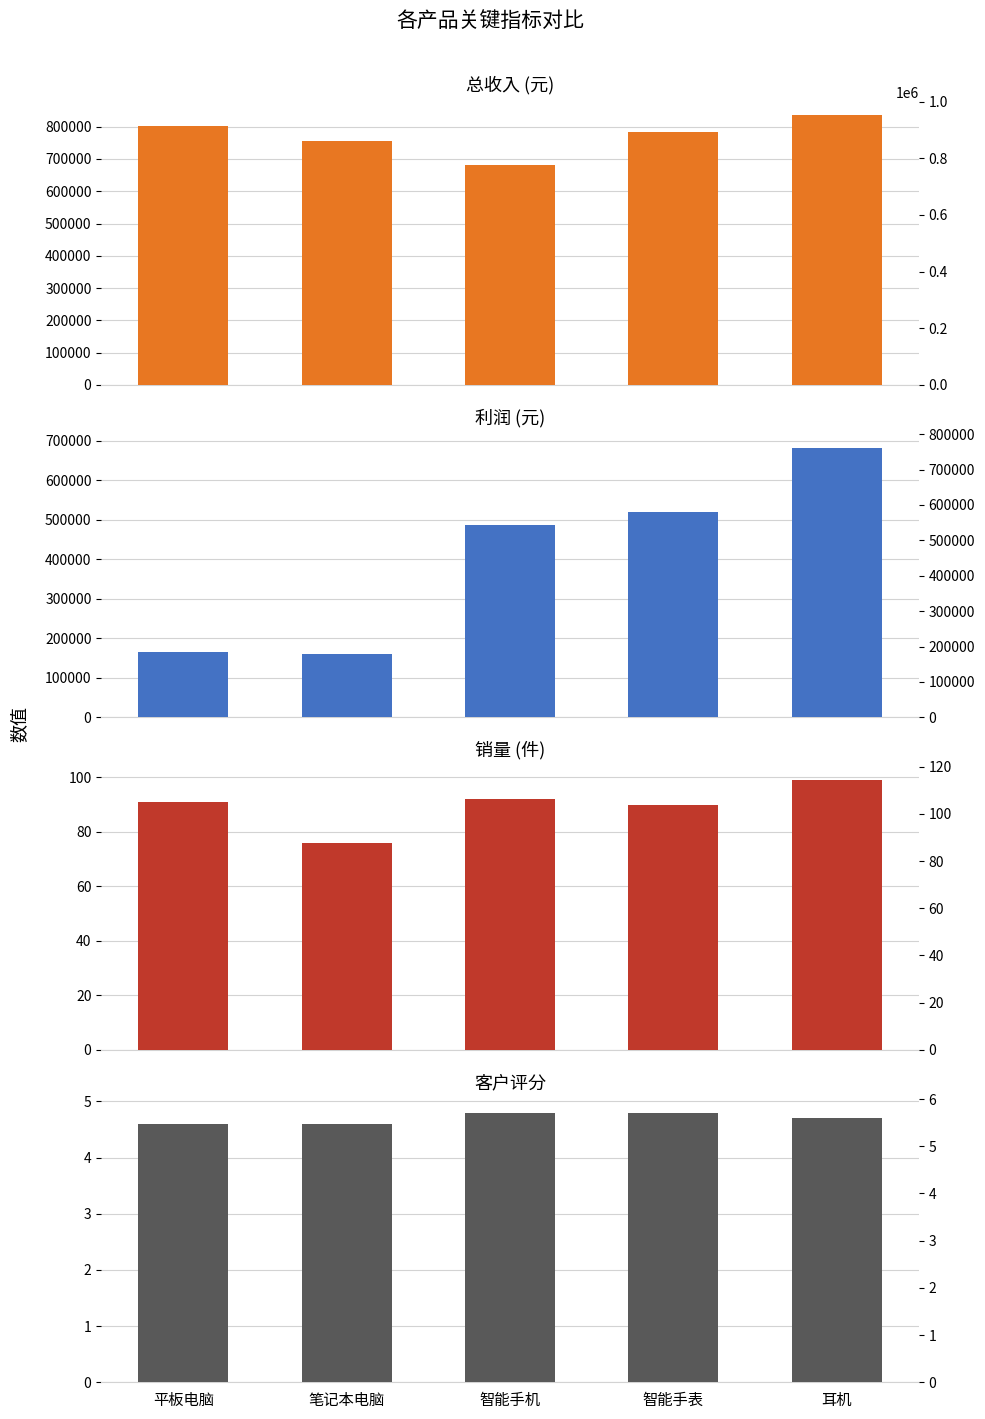

Which category has the highest value in the 总收入 series?

耳机